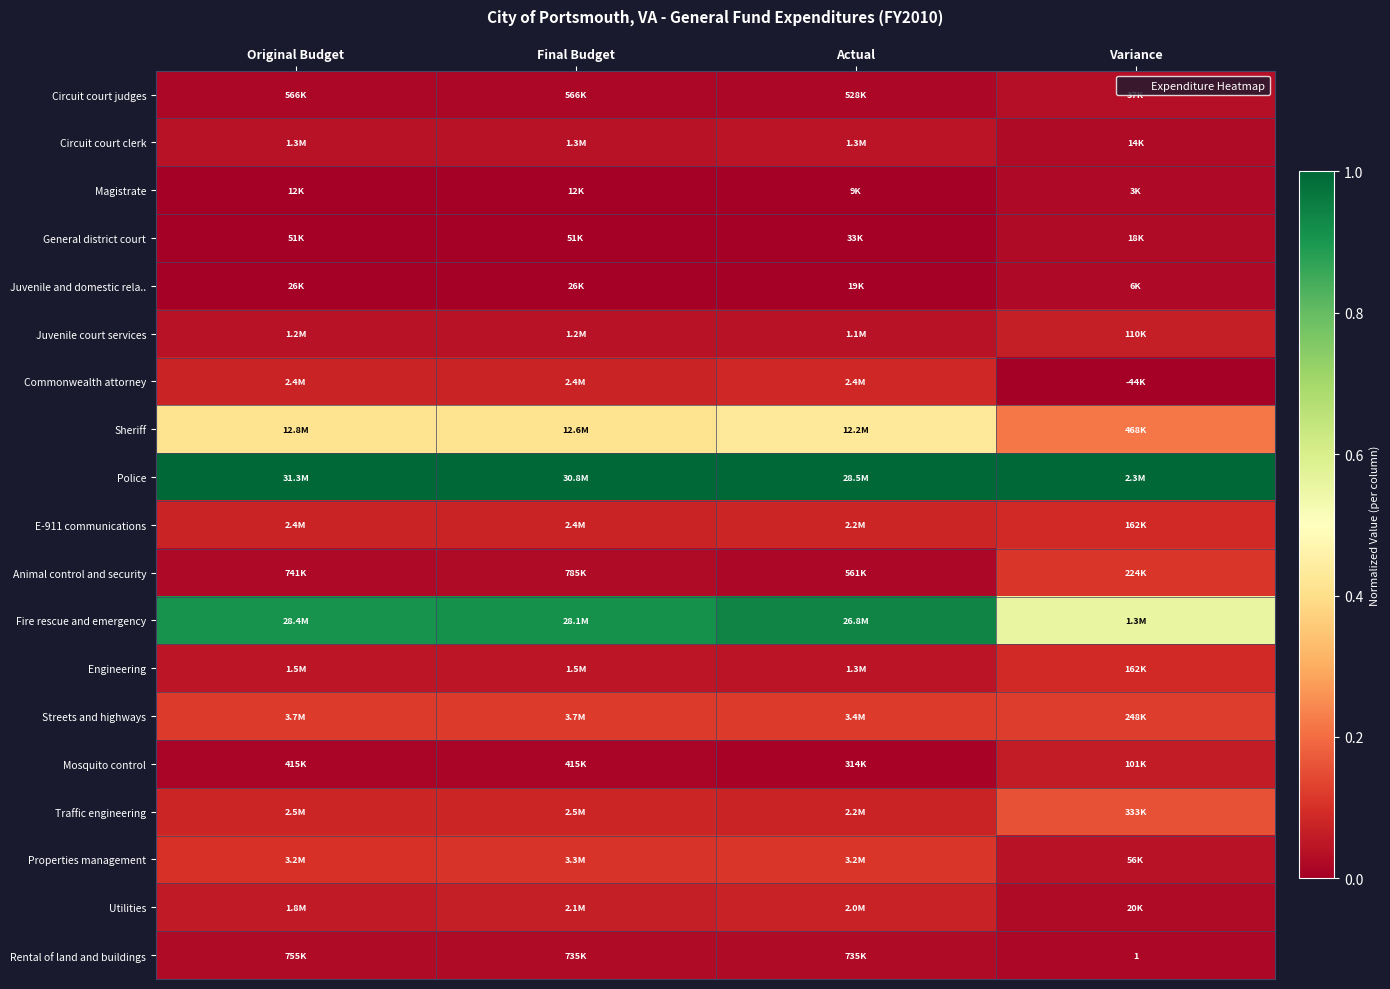

Which series has the largest total across all categories?

Police